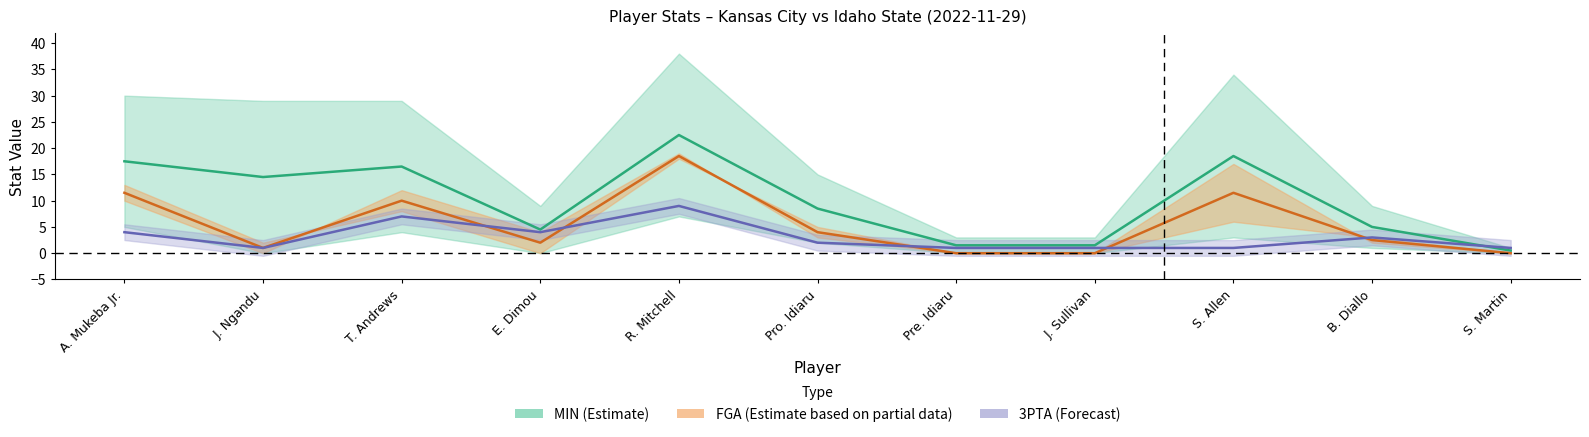

At which label does MIN reach its minimum?

S. Martin